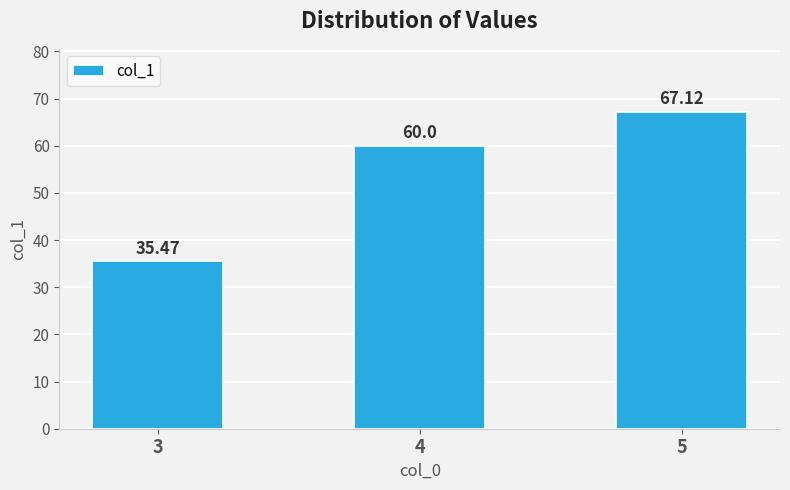

What is the value of the 3rd bar from the left?

67.1